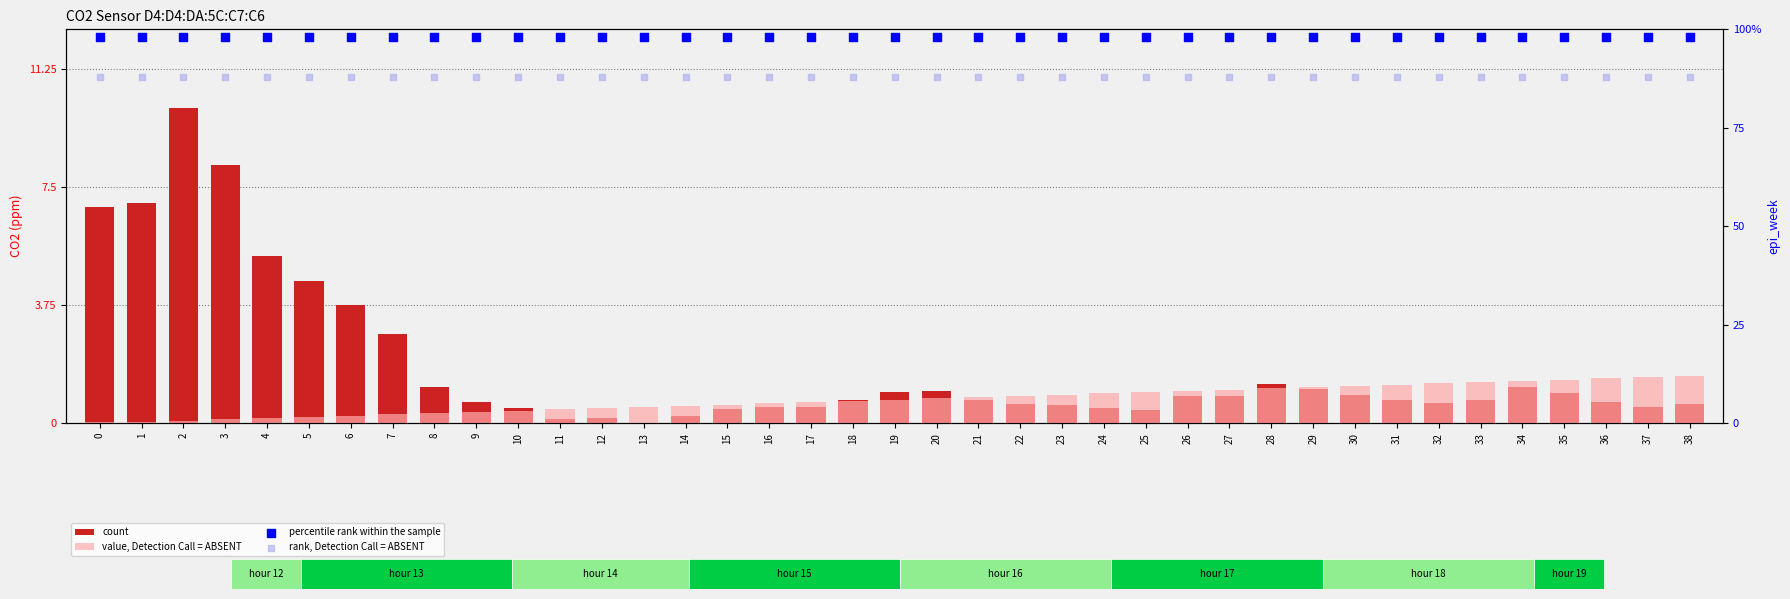

Which series reaches the maximum Y coordinate?

percentile rank within the sample